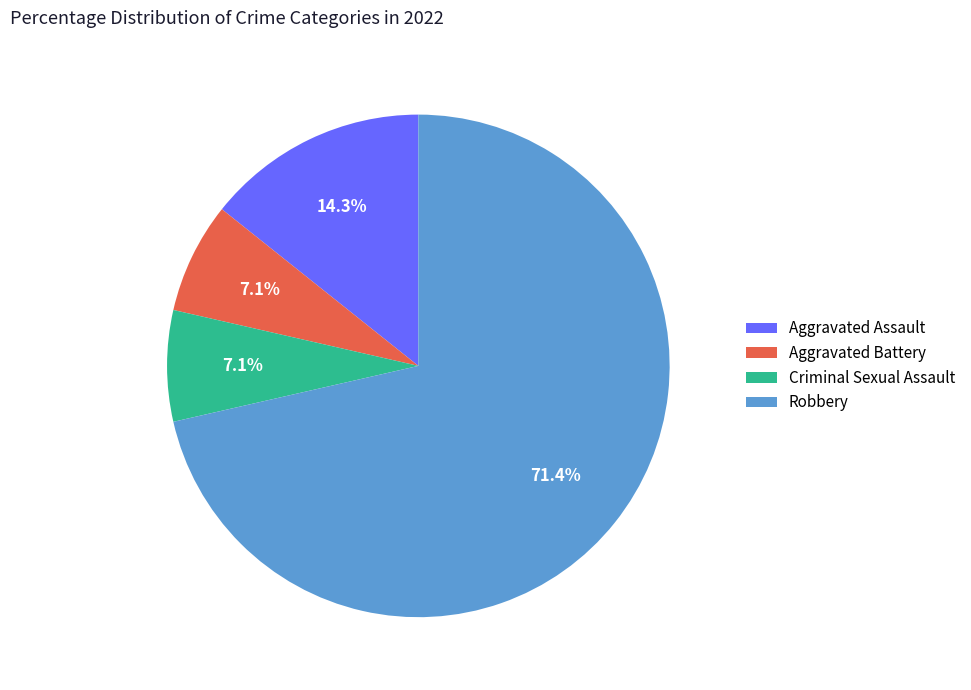

Which slice is the largest?

Robbery